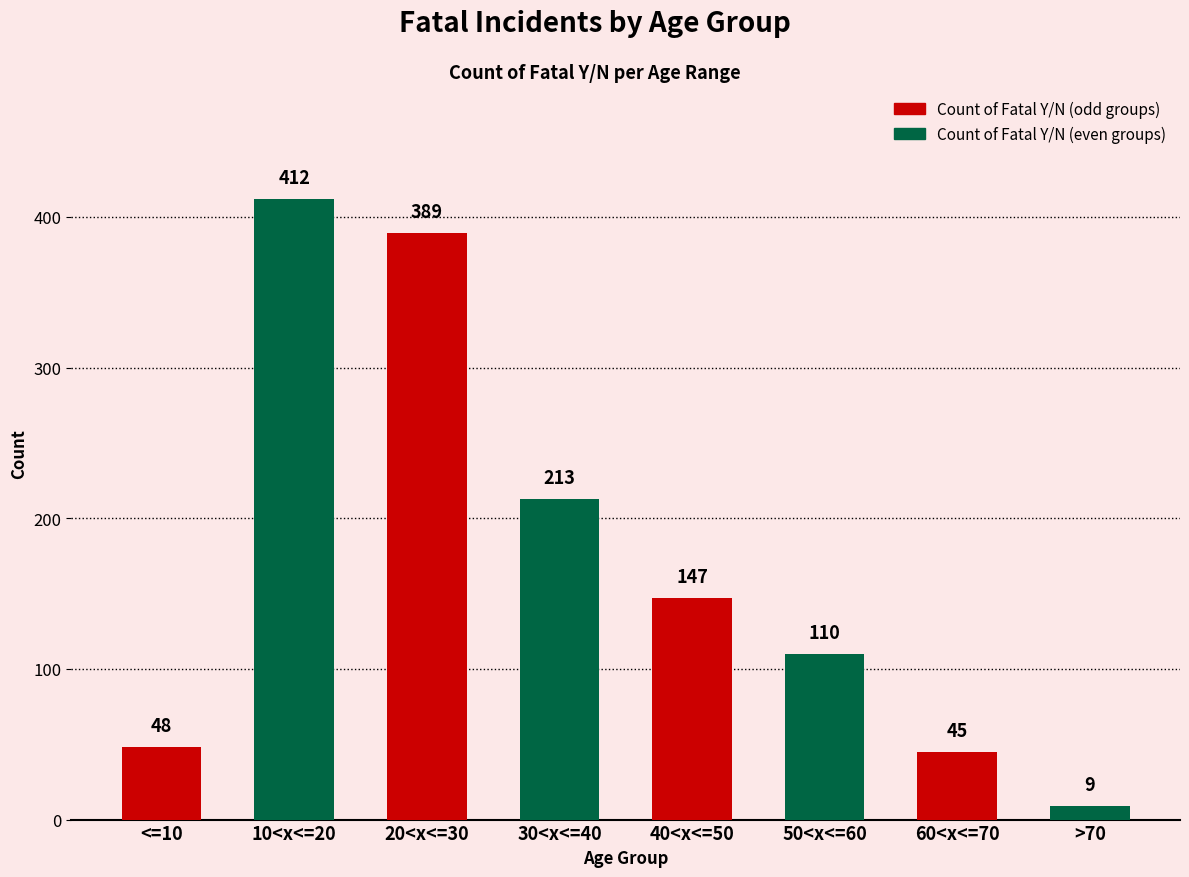

At which label does the data first exceed 147?

10<x<=20